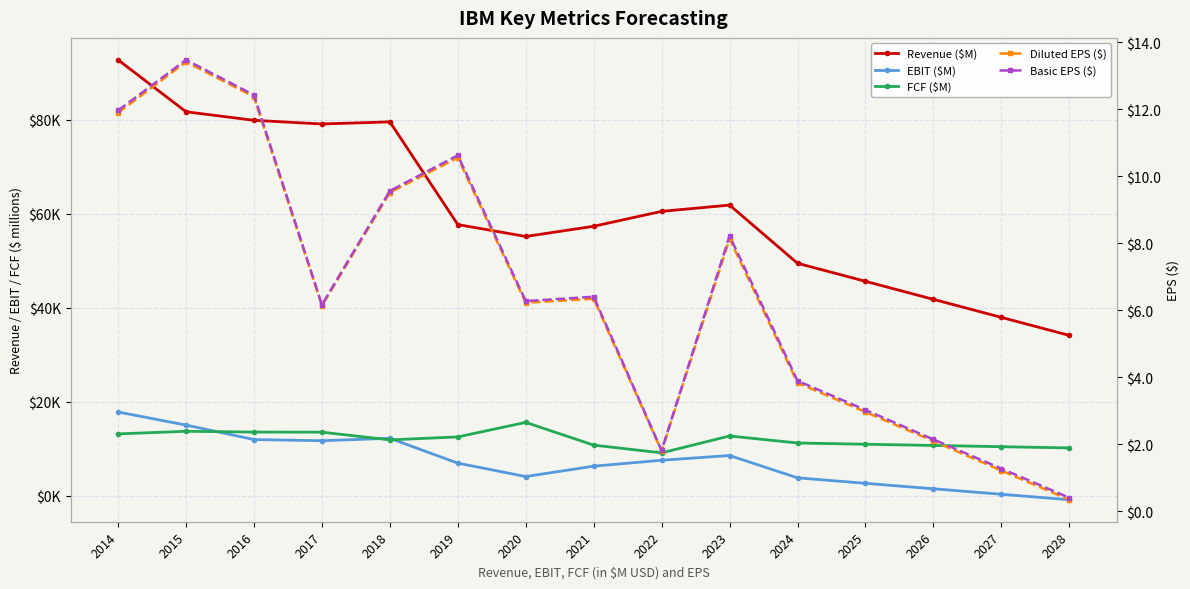

What is the total value across all series at 2028?

43352.1